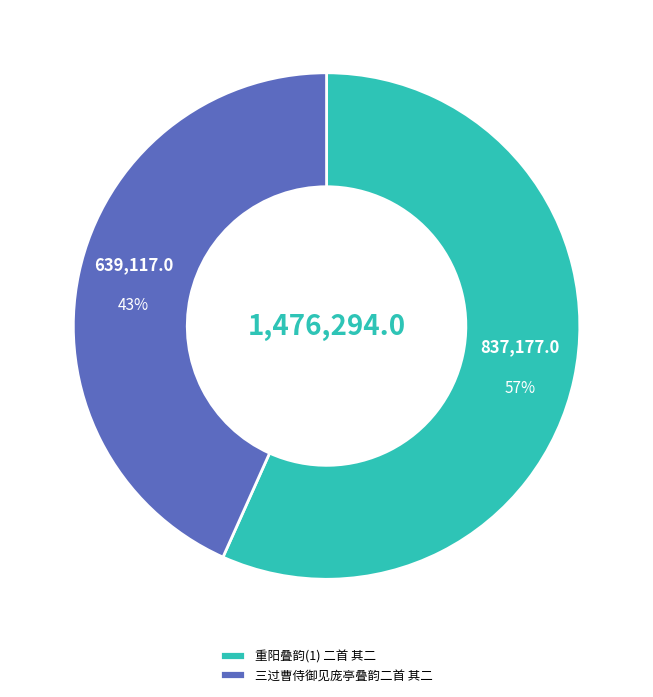

Is there a majority slice in this chart?

Yes